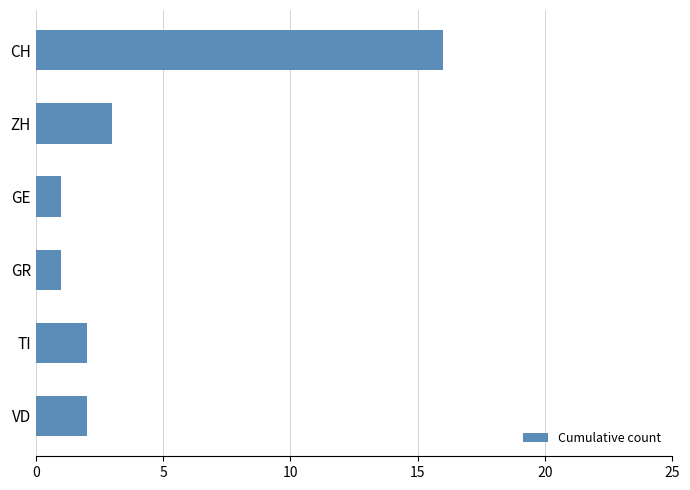

How many series are shown in this chart?

1